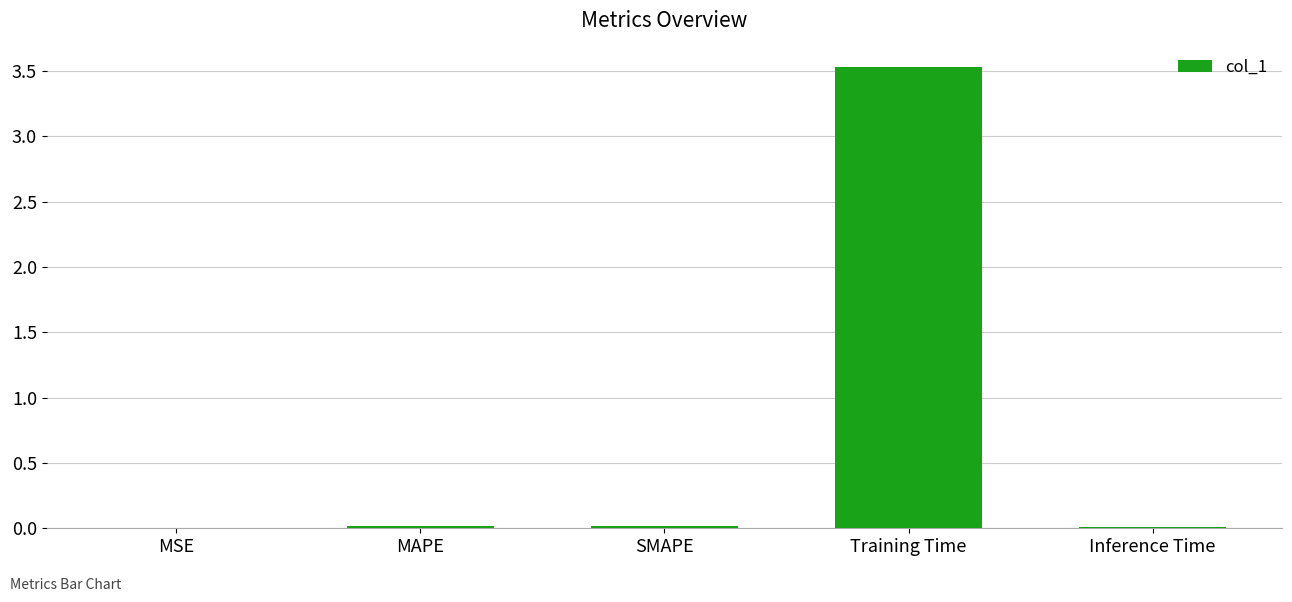

Count the number of categories in the chart.

5